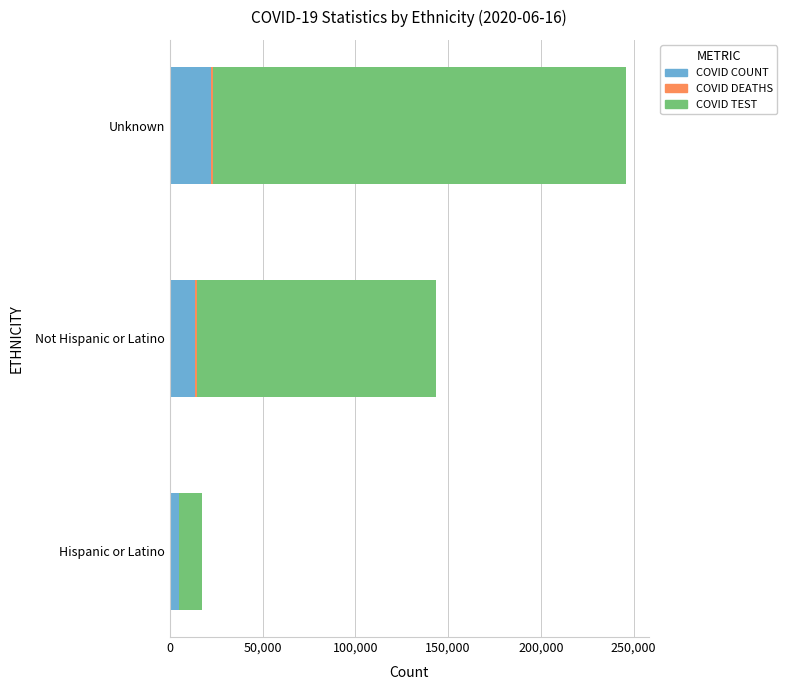

At which category is the sum across all series the highest?

Unknown